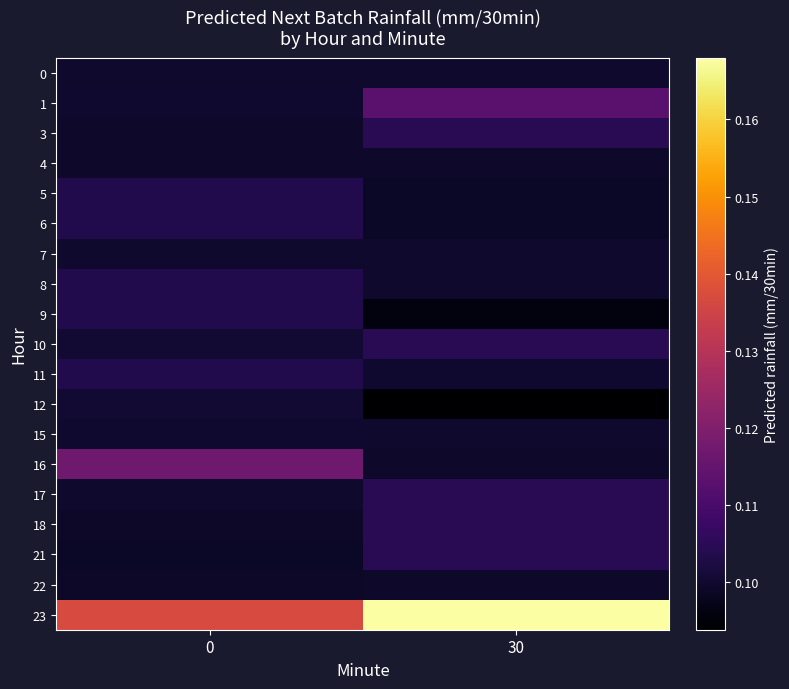

Count the 23 values in the range 0 to 1.

2